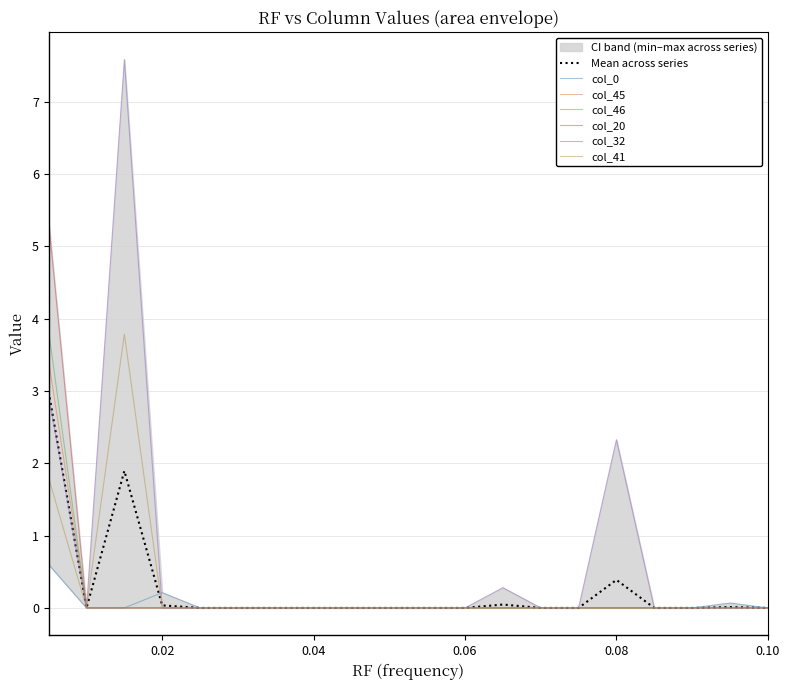

Which series has the largest total across all categories?

col_32